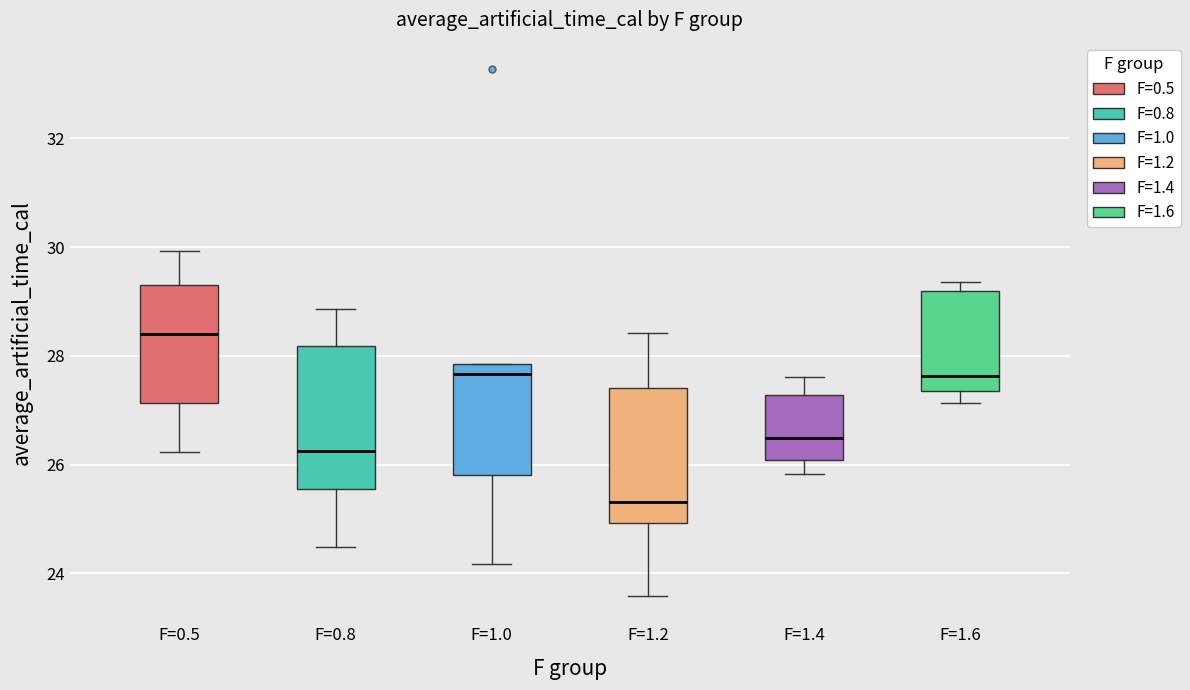

Reading left to right, read every box against the y-axis: the position of its median line, the range the box covers, and the ends of its whiskers. The values are not printed on the chart, so give them approximately, as read against the axis.

F=0.5: median 28.4, box 27.2 to 29.4, whiskers 26.2 to 30.0
F=0.8: median 26.2, box 25.6 to 28.2, whiskers 24.4 to 28.8
F=1.0: median 27.6, box 25.8 to 27.8, whiskers 24.2 to 27.8
F=1.2: median 25.4, box 25.0 to 27.4, whiskers 23.6 to 28.4
F=1.4: median 26.4, box 26.0 to 27.2, whiskers 25.8 to 27.6
F=1.6: median 27.6, box 27.4 to 29.2, whiskers 27.2 to 29.4